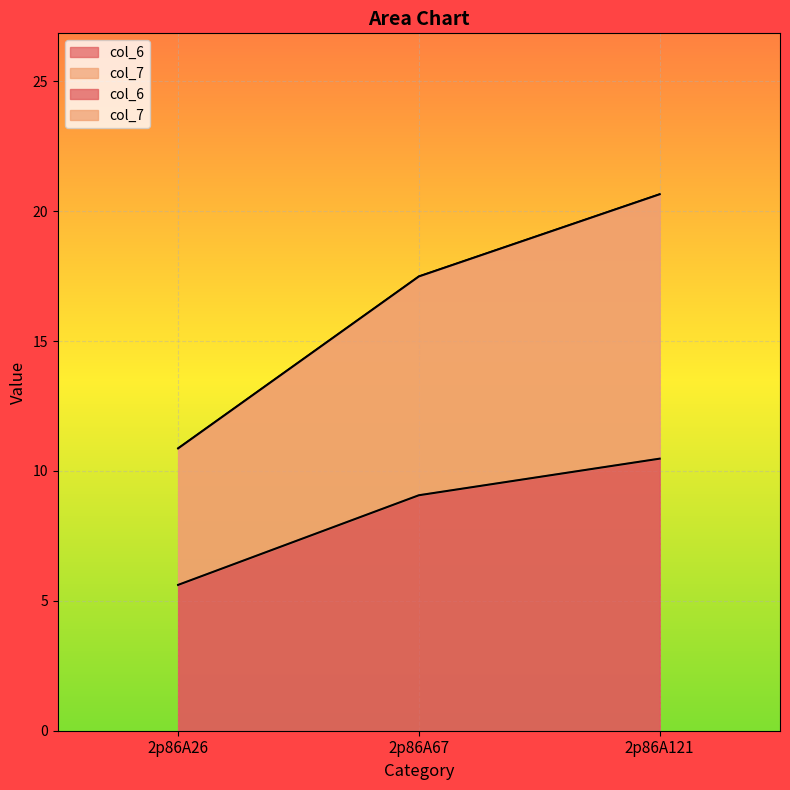

Rank the categories by col_6 value from lowest to highest.

2p86A26, 2p86A67, 2p86A121